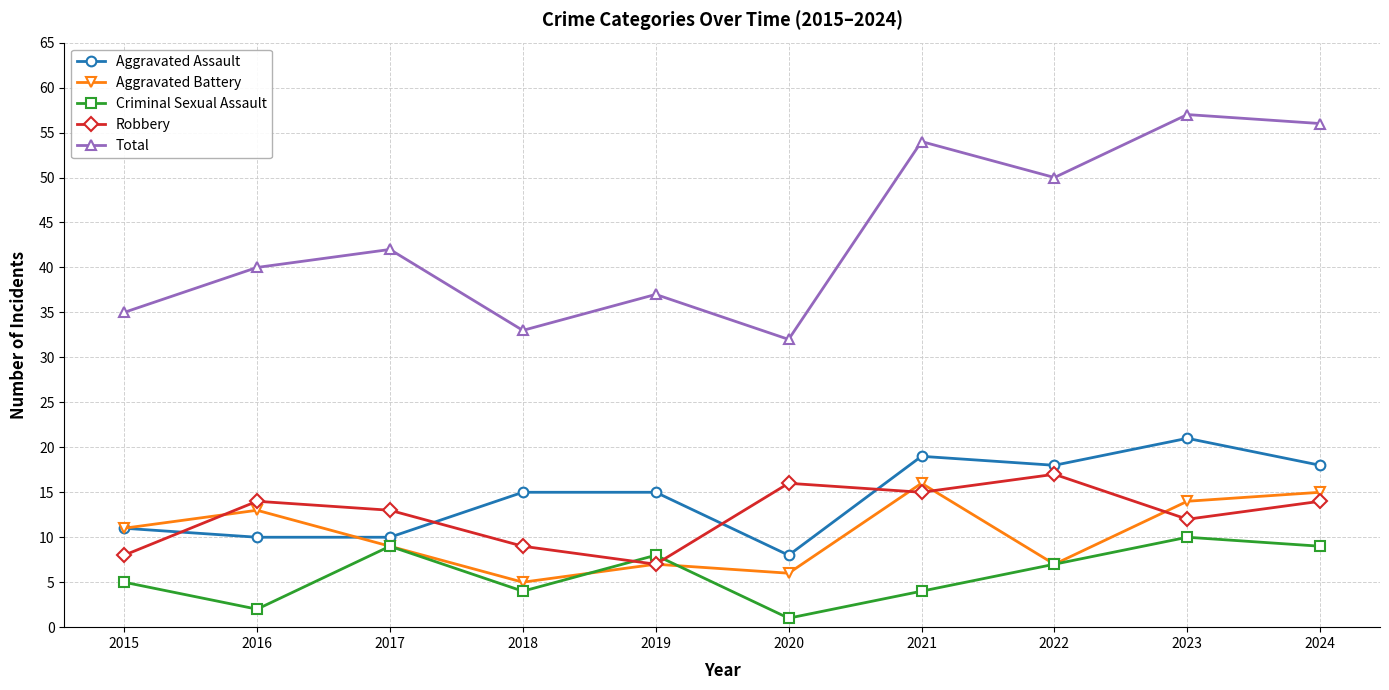

What is the difference between the Robbery values at 2015 and 2016?

6